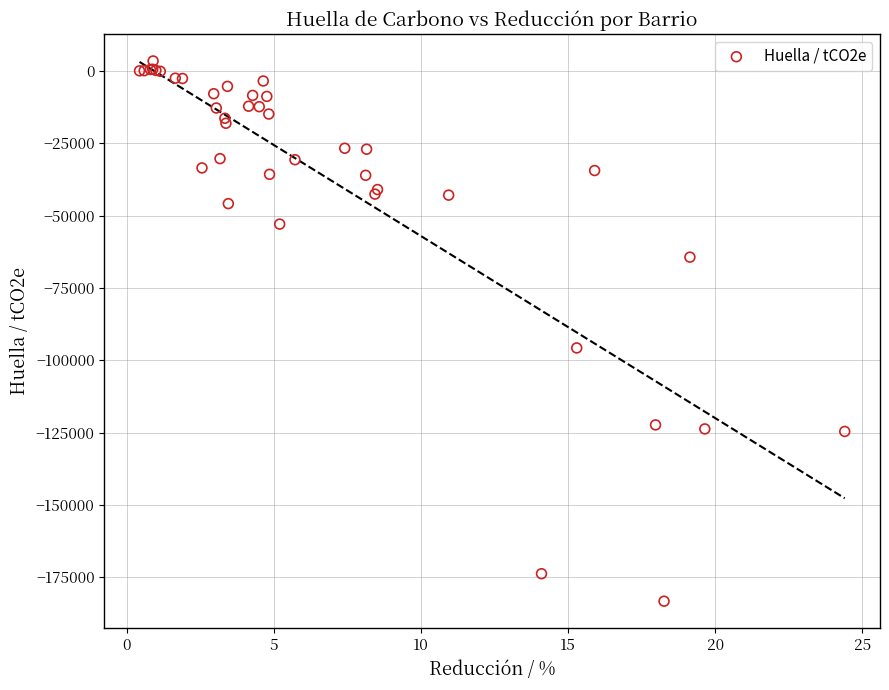

What Y value in the scatter plot is closest to -89936?

-95754.3